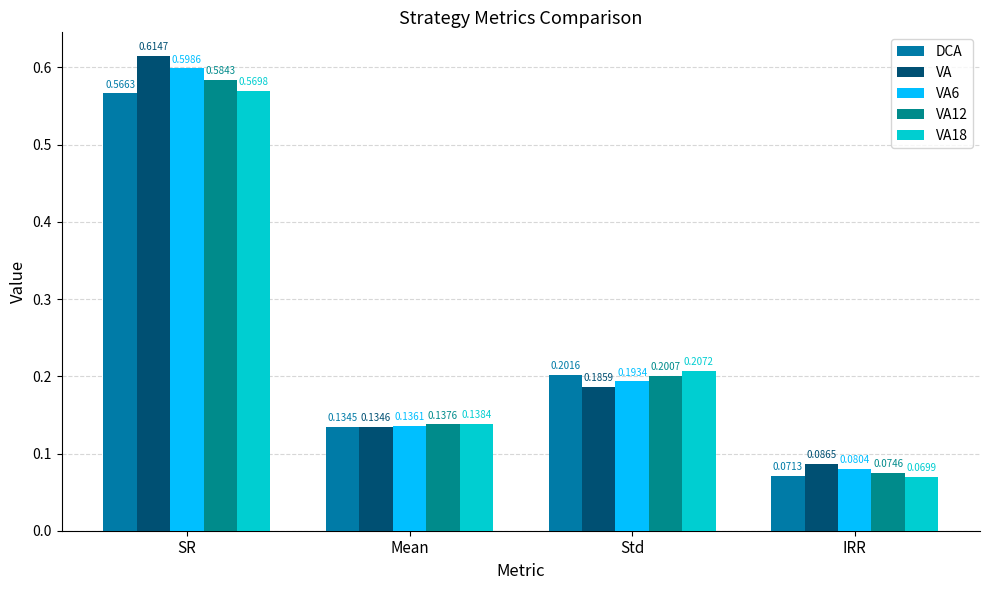

What is the total value across all series at SR?

2.9